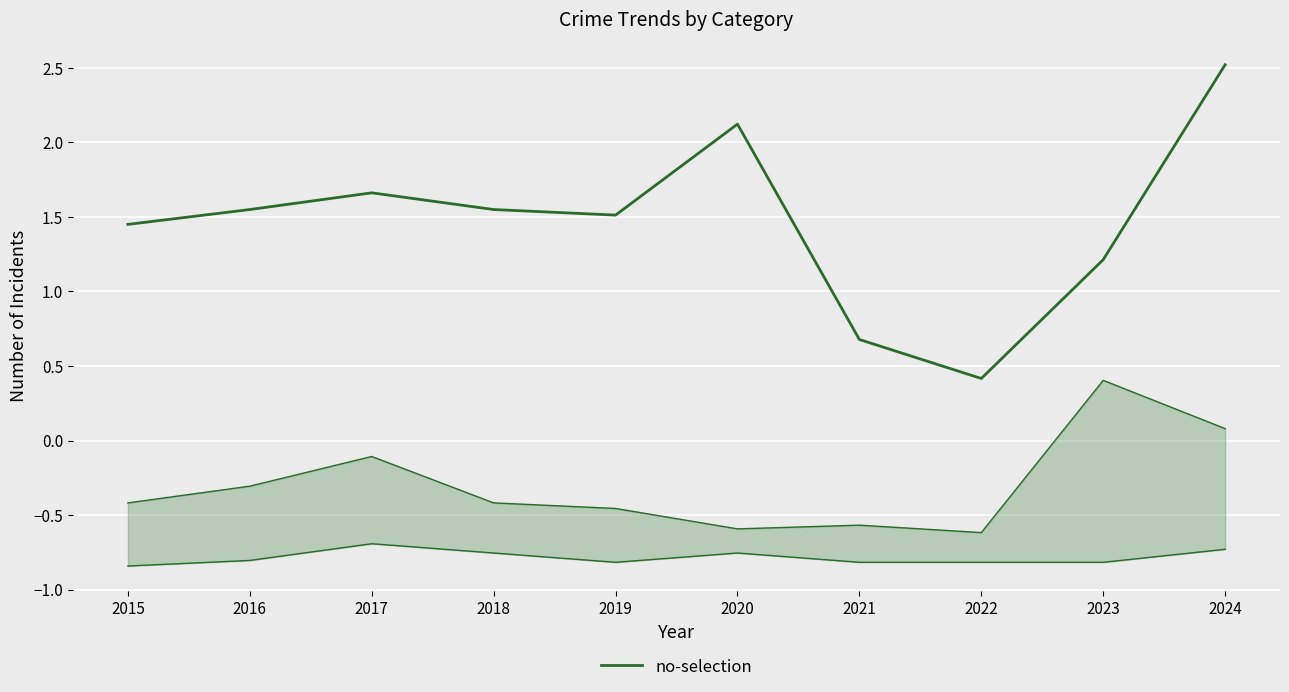

Is it true that the value at 2017 is 1.7?

True